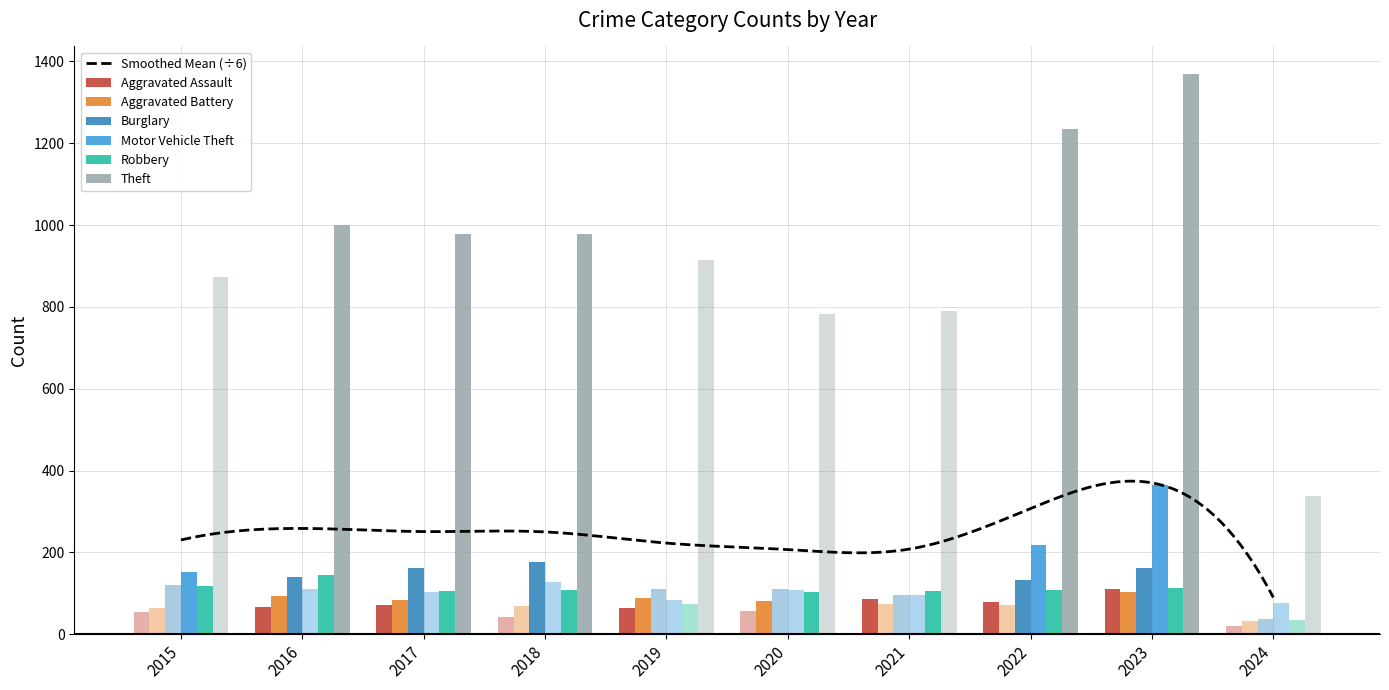

Is the value of Burglary at 2017 greater than the value of Aggravated Assault at 2023?

Yes